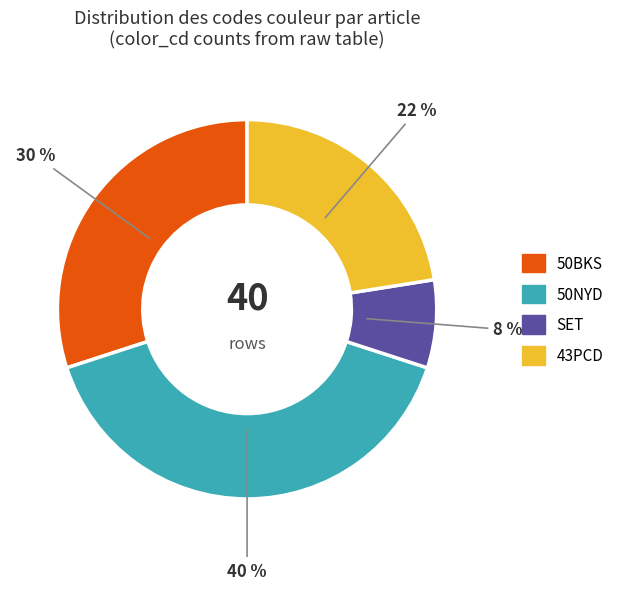

Which has a higher value, 43PCD or SET?

43PCD